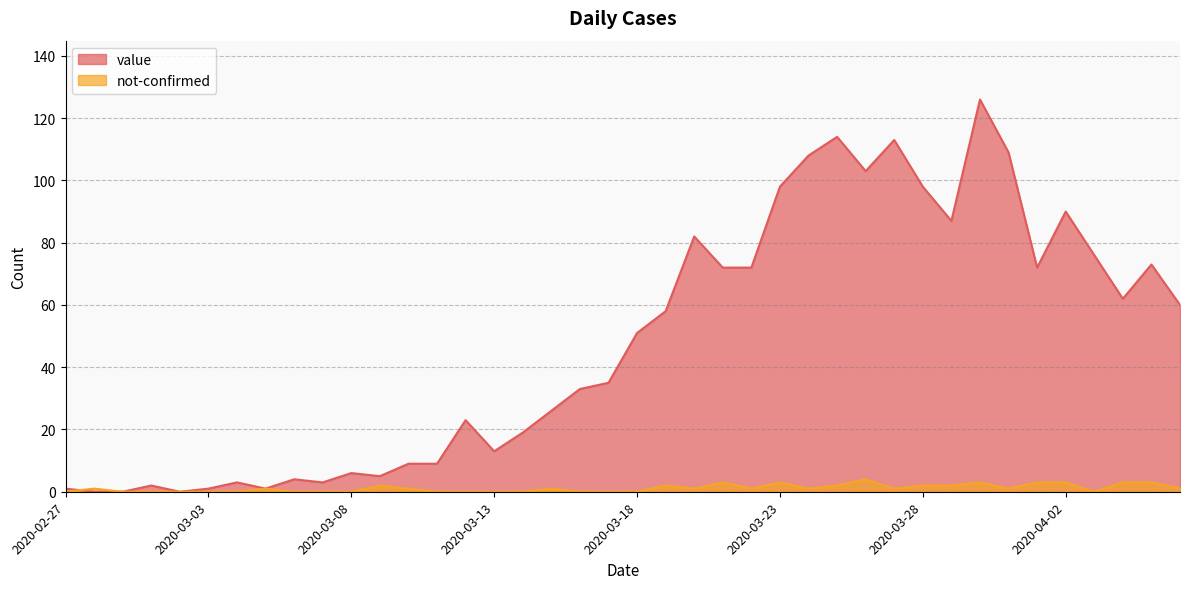

What position from the left is 2020-03-29?

32